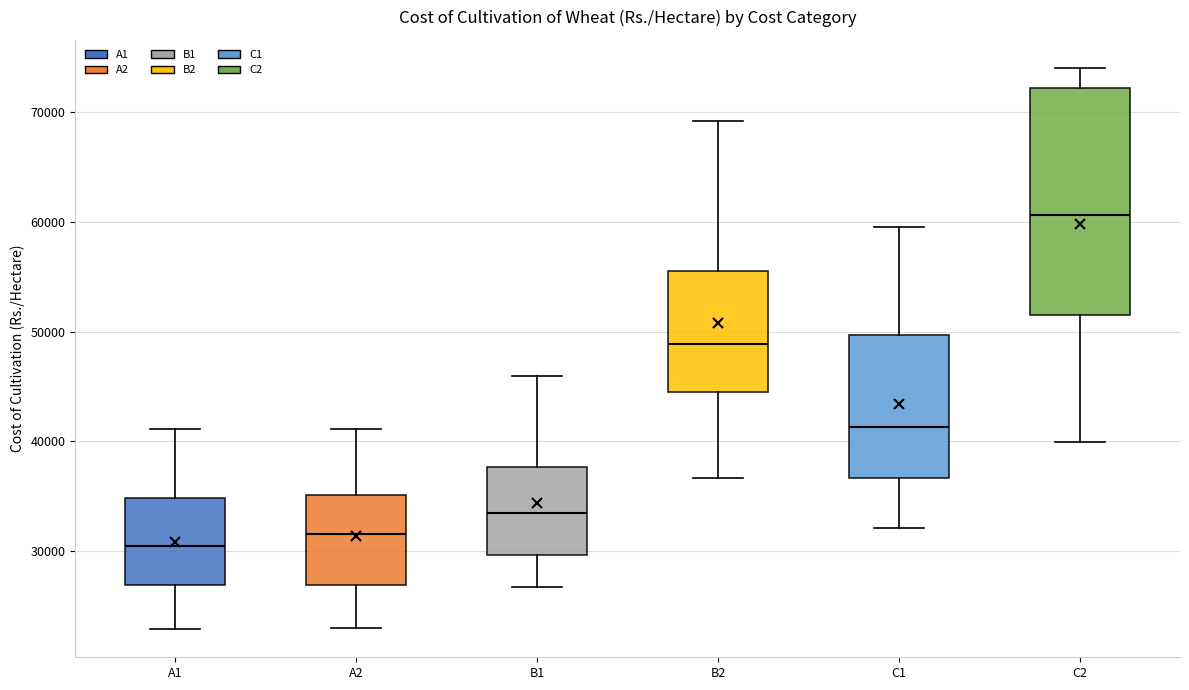

Reading left to right, transcribe this box plot: for each box, give where its median line is, the range the box spans, and where its two whiskers end, as read against the y-axis. The values are not printed on the chart, so give them approximately, as read against the axis.

A1: median 30000, box 27000 to 35000, whiskers 23000 to 41000
A2: median 32000, box 27000 to 35000, whiskers 23000 to 41000
B1: median 33000, box 30000 to 38000, whiskers 27000 to 46000
B2: median 49000, box 44000 to 56000, whiskers 37000 to 69000
C1: median 41000, box 37000 to 50000, whiskers 32000 to 60000
C2: median 61000, box 51000 to 72000, whiskers 40000 to 74000